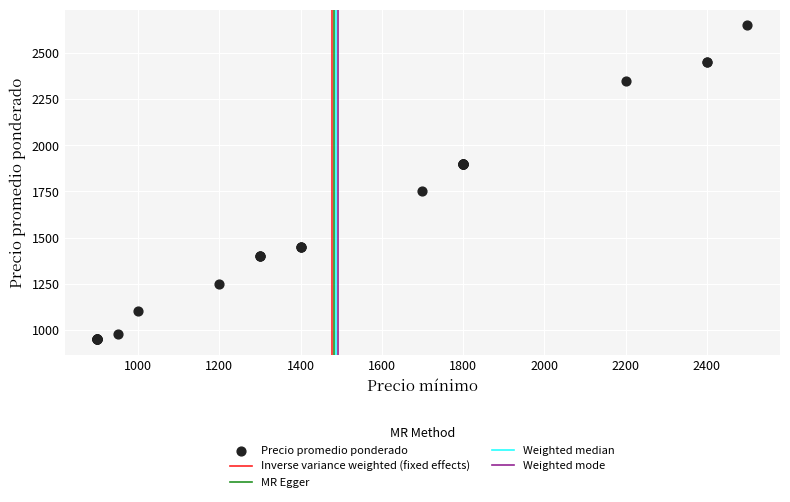

What Y value in the scatter plot is closest to 1800?

1750